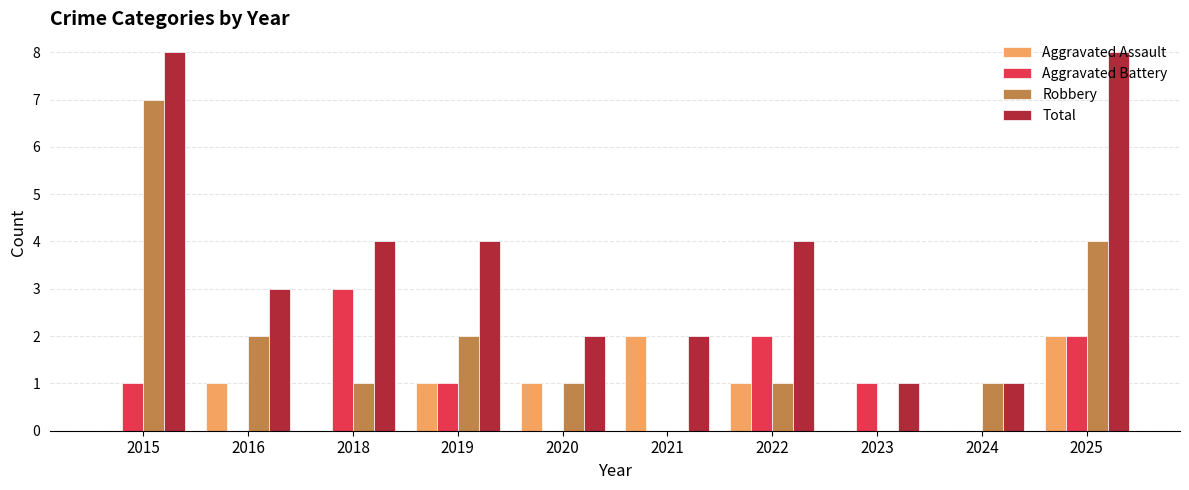

What is the spread (max minus min) of values at 2021?

2